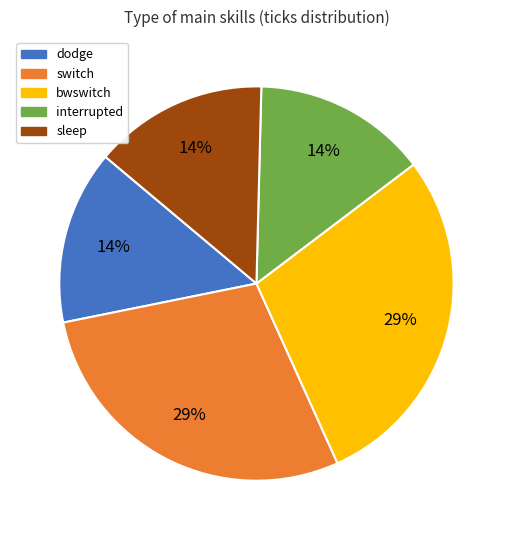

What is the ratio of the value at sleep to the value at bwswitch?

0.5